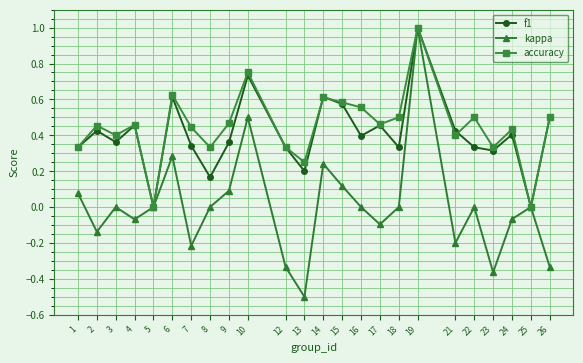

In accuracy, how many points are higher than both neighbors (excluding endpoints)?

8